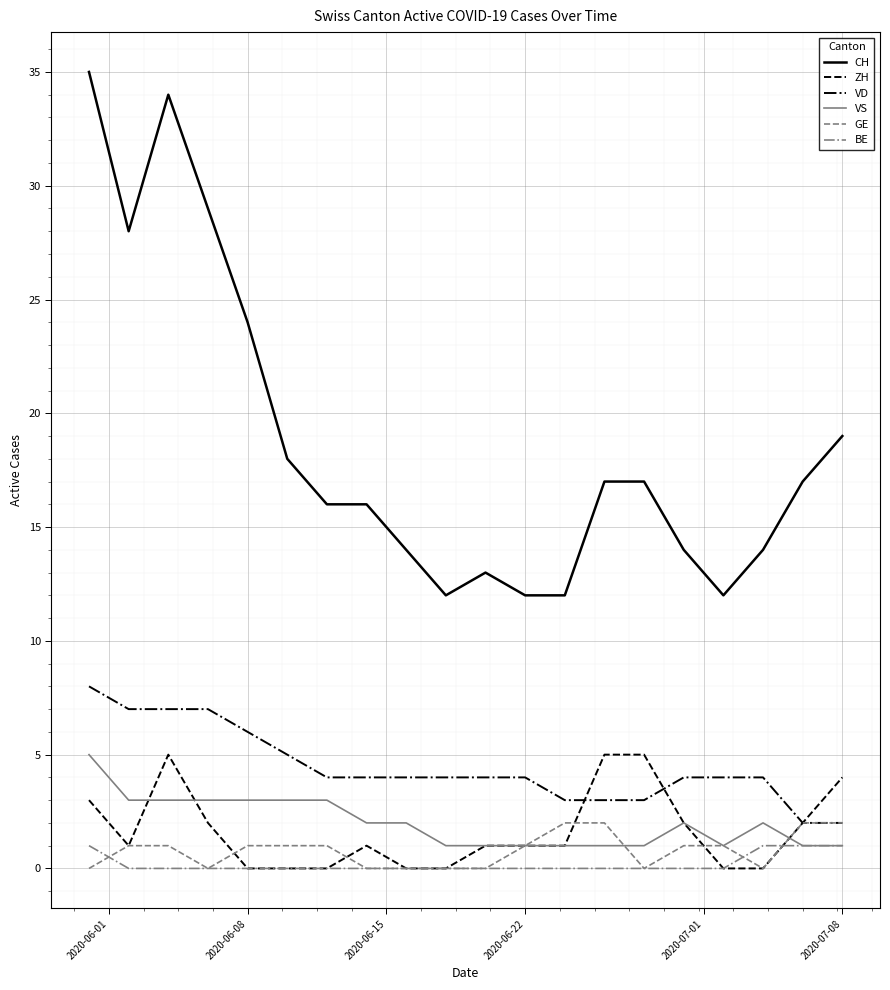

Reading right to left, transcribe all the data shown in this chart.

CH: 19	17	14	12	14	17	17	12	12	13	12	14	16	16	18	24	29	34	28	35
ZH: 4	2	0	0	2	5	5	1	1	1	0	0	1	0	0	0	2	5	1	3
VD: 2	2	4	4	4	3	3	3	4	4	4	4	4	4	5	6	7	7	7	8
VS: 1	1	2	1	2	1	1	1	1	1	1	2	2	3	3	3	3	3	3	5
GE: 2	2	0	1	1	0	2	2	1	0	0	0	0	1	1	1	0	1	1	0
BE: 1	1	1	0	0	0	0	0	0	0	0	0	0	0	0	0	0	0	0	1